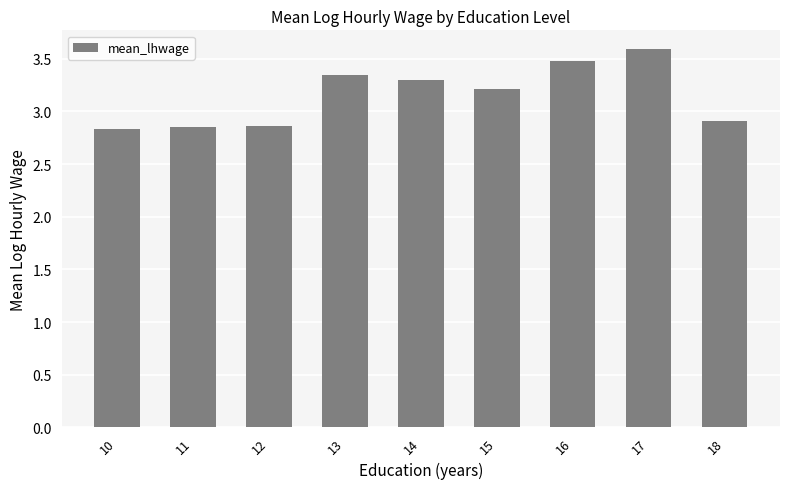

What is the difference between the values at 18 and 16?

0.6